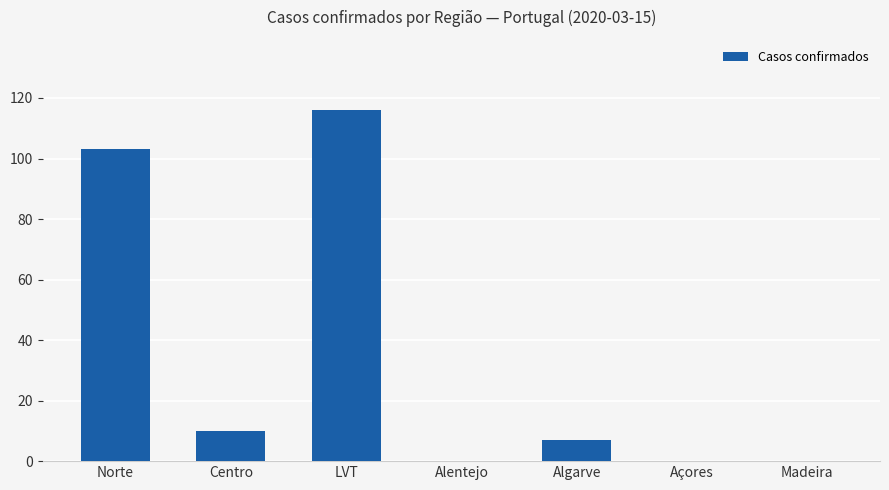

Count the number of data series in this chart.

1